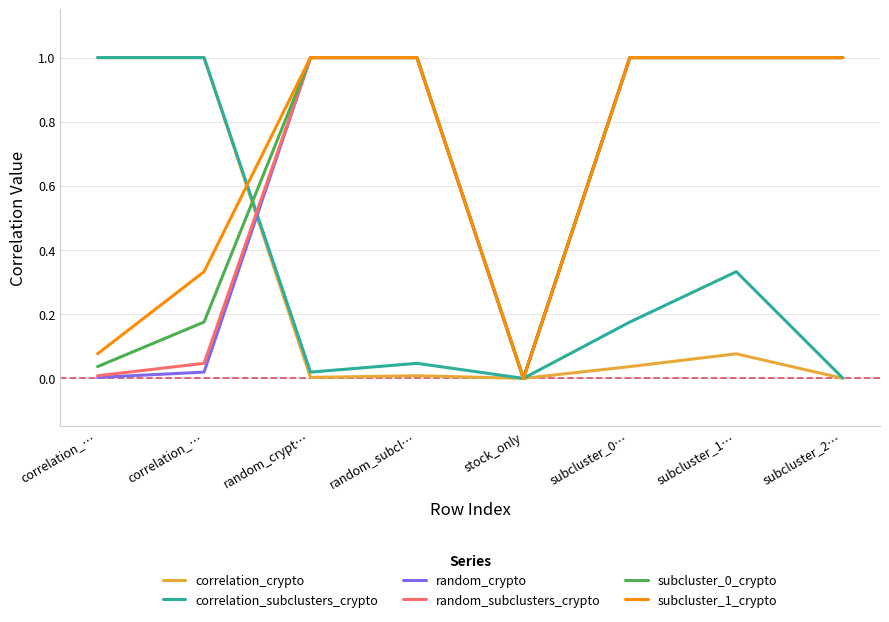

What is the average value of the correlation_subclusters_crypto series?

0.3